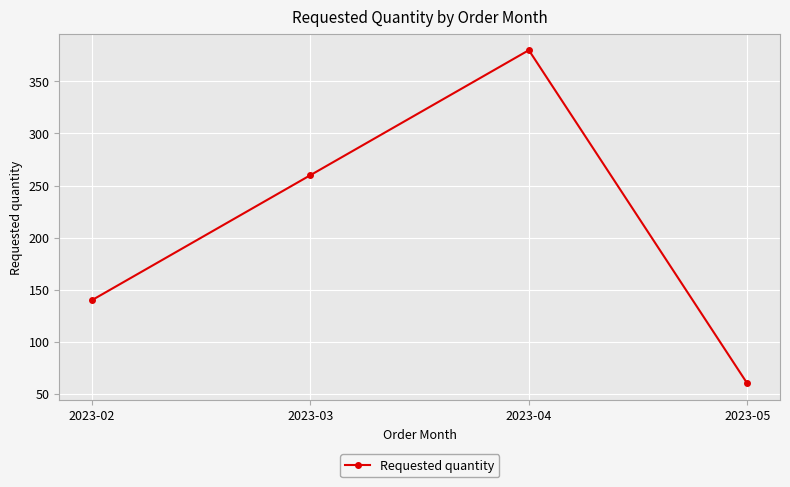

What is the smallest value displayed?

60